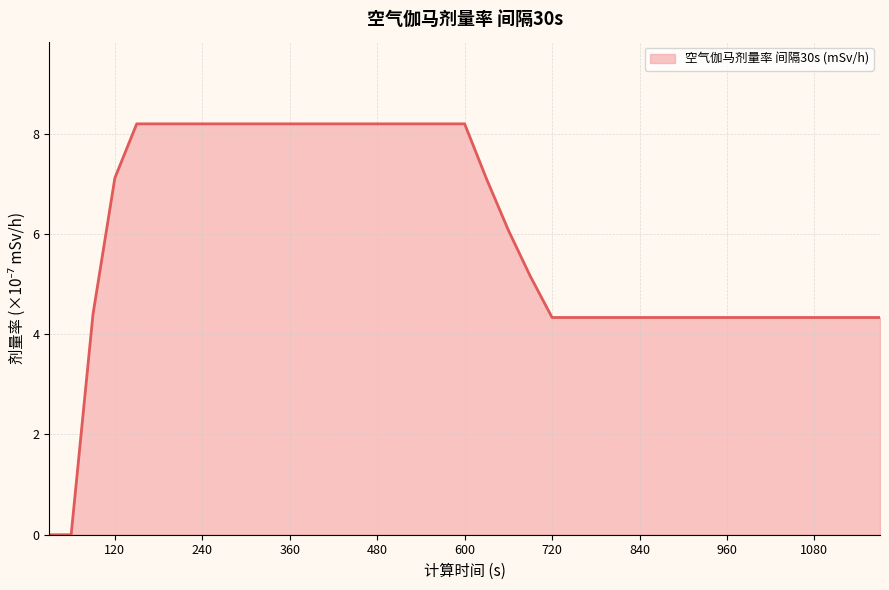

What is the difference between the maximum and minimum values?

8.2